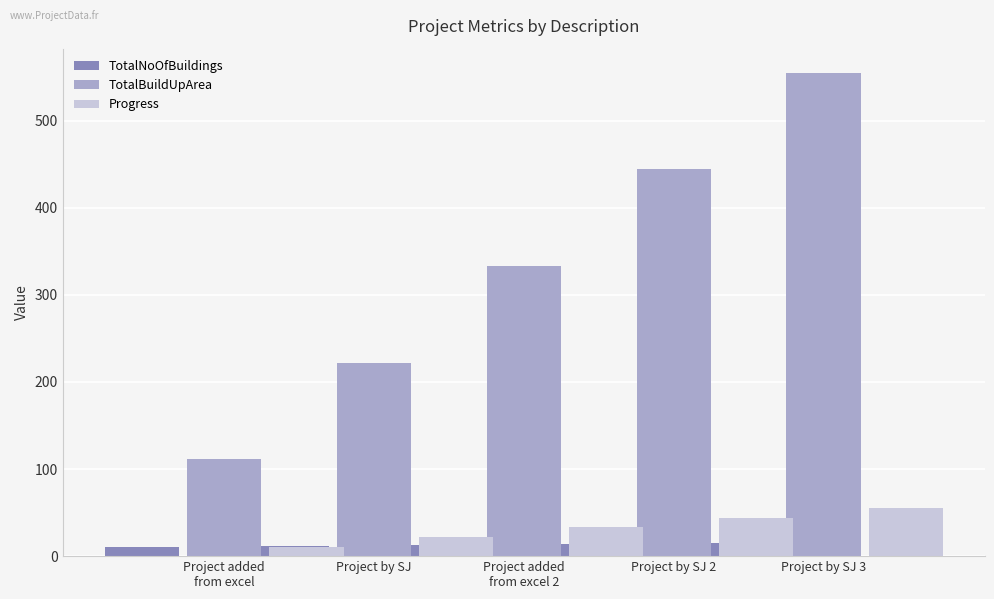

Which series has the largest total across all categories?

TotalBuildUpArea